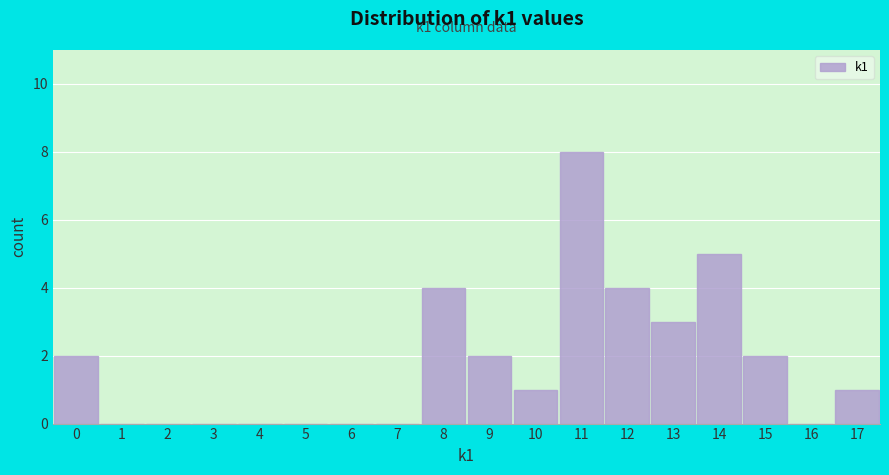

Which range on the x-axis has the tallest bar?

10.5 to 11.5